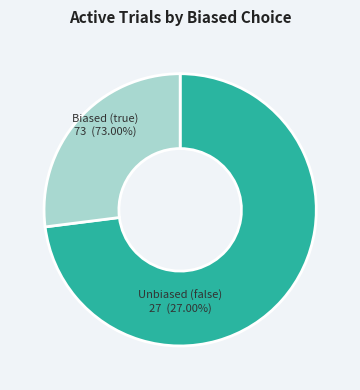

To the nearest percent, what percentage of the pie is true?

73%